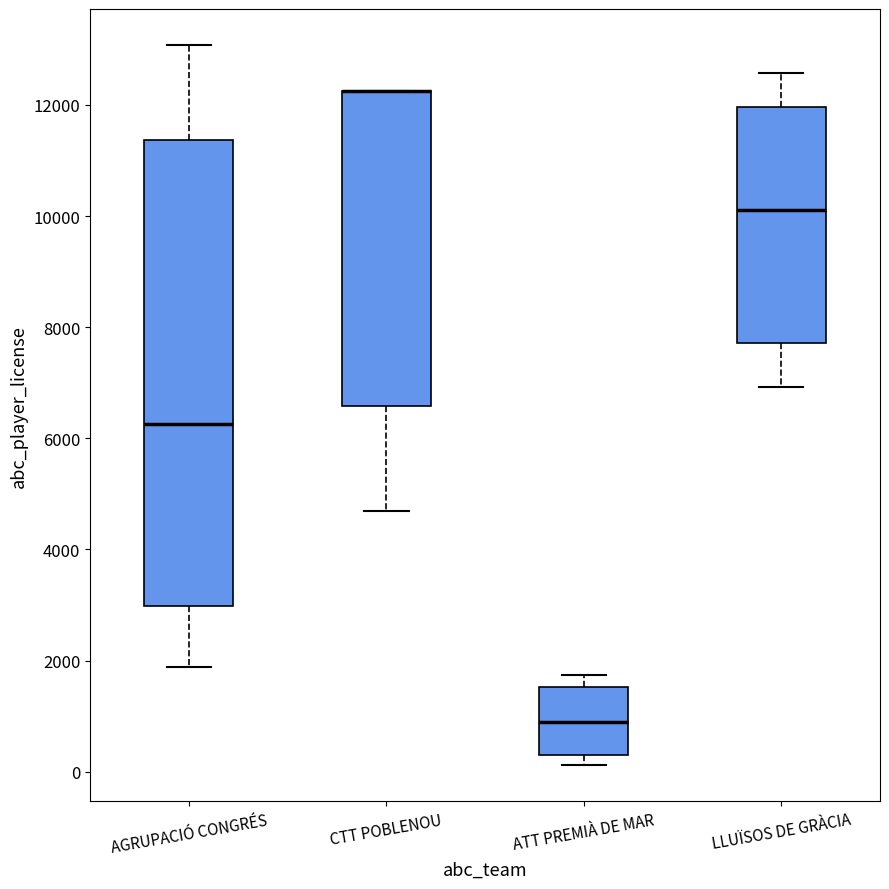

Comparing the boxes themselves (not the whiskers), which one is the tallest?

AGRUPACIÓ CONGRÉS